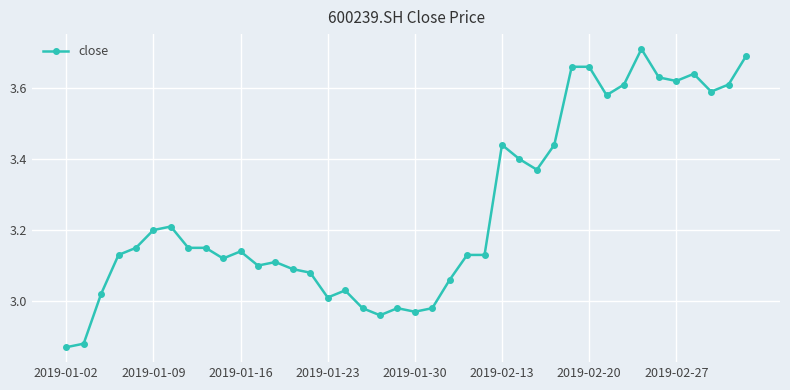

True or false: the data has more than 2 interior local peaks.

True